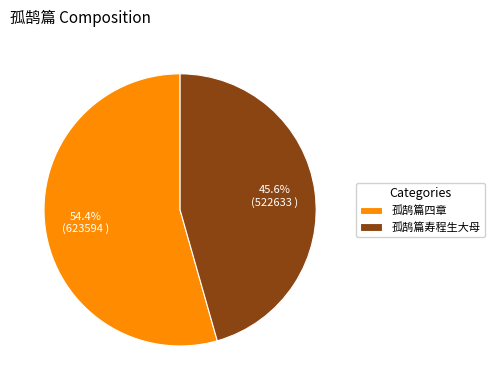

Which category has the biggest portion of the pie?

孤鹄篇四章